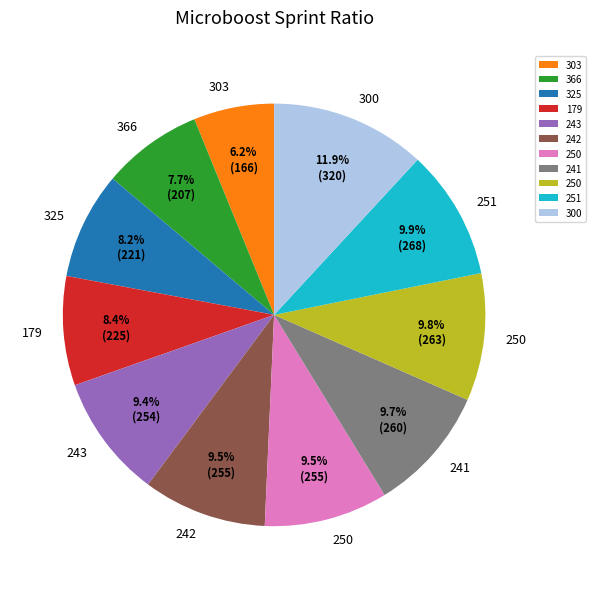

Is there a majority slice in this chart?

No